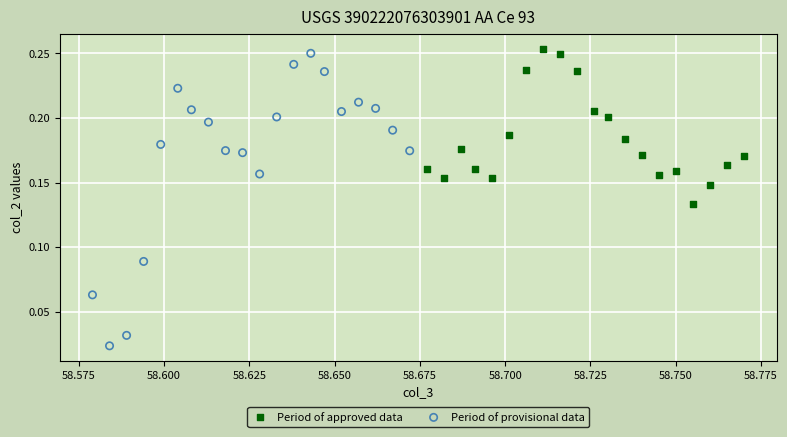

Which series reaches the minimum Y coordinate?

Period of provisional data